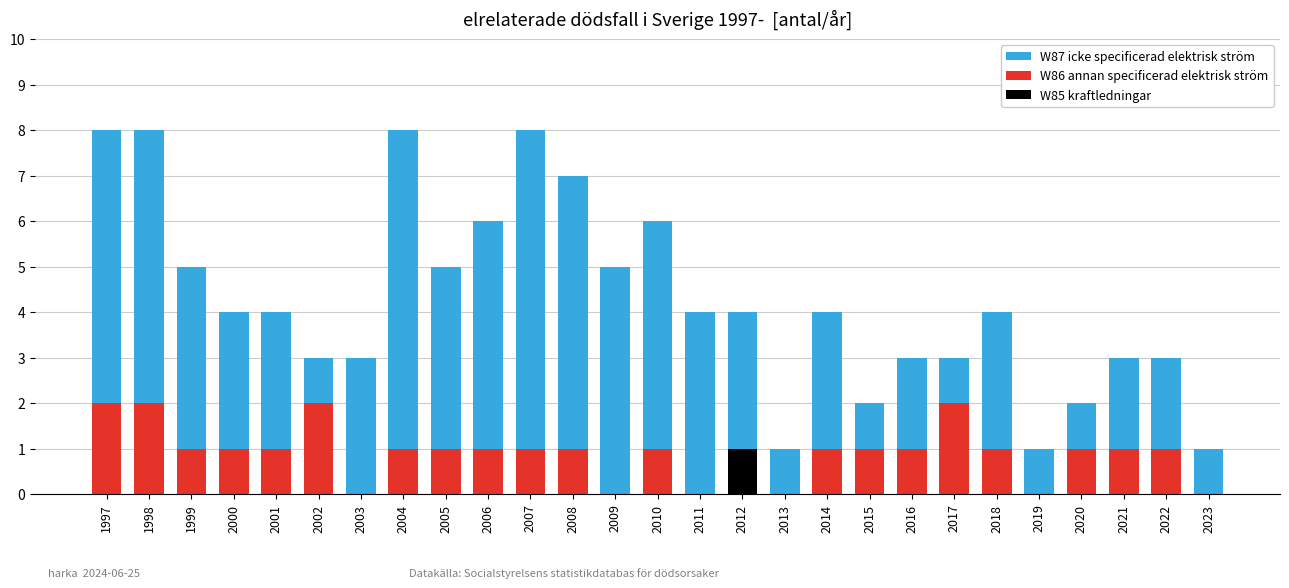

Is it true that W85 kraftledningar equals 0 at 2020?

True